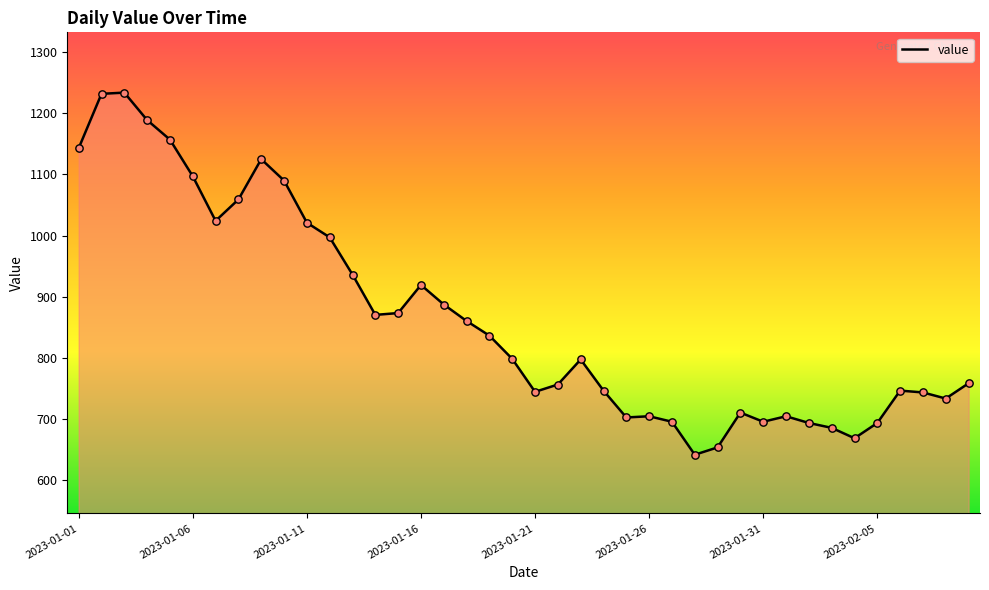

What is the maximum value shown in the chart?

1234